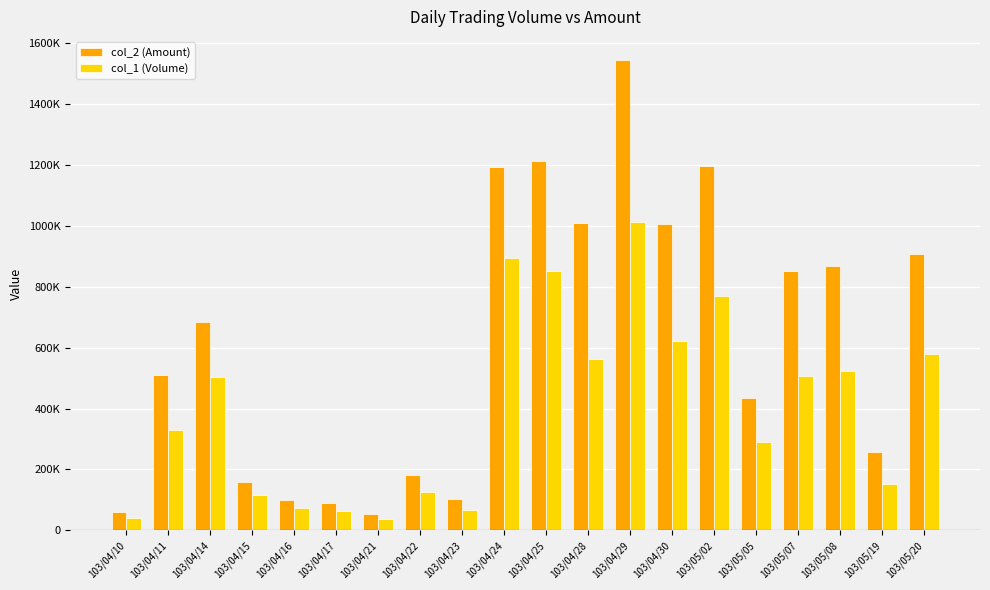

At how many categories does at least one series exceed 917312?

6